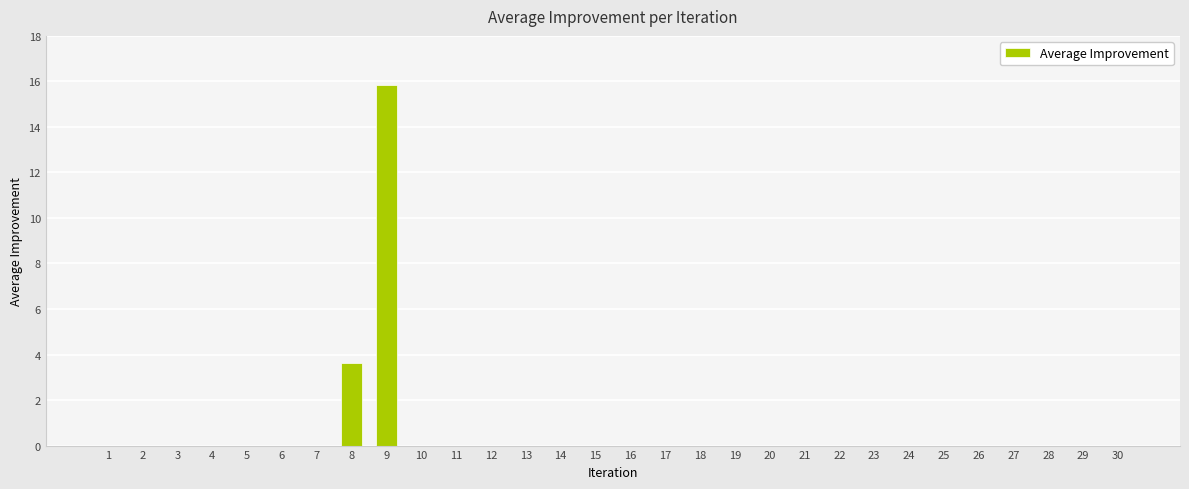

What is the sum of the values at 14 and 8?

3.6